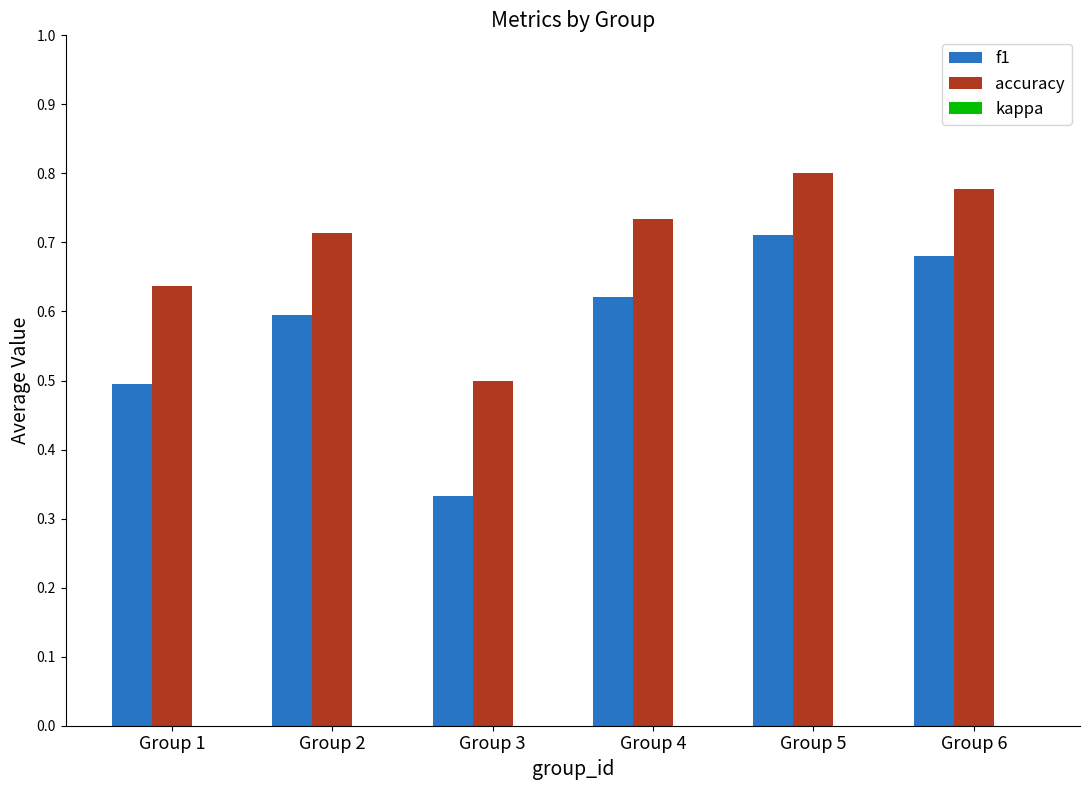

Which category has the lowest value across all series?

Group 3